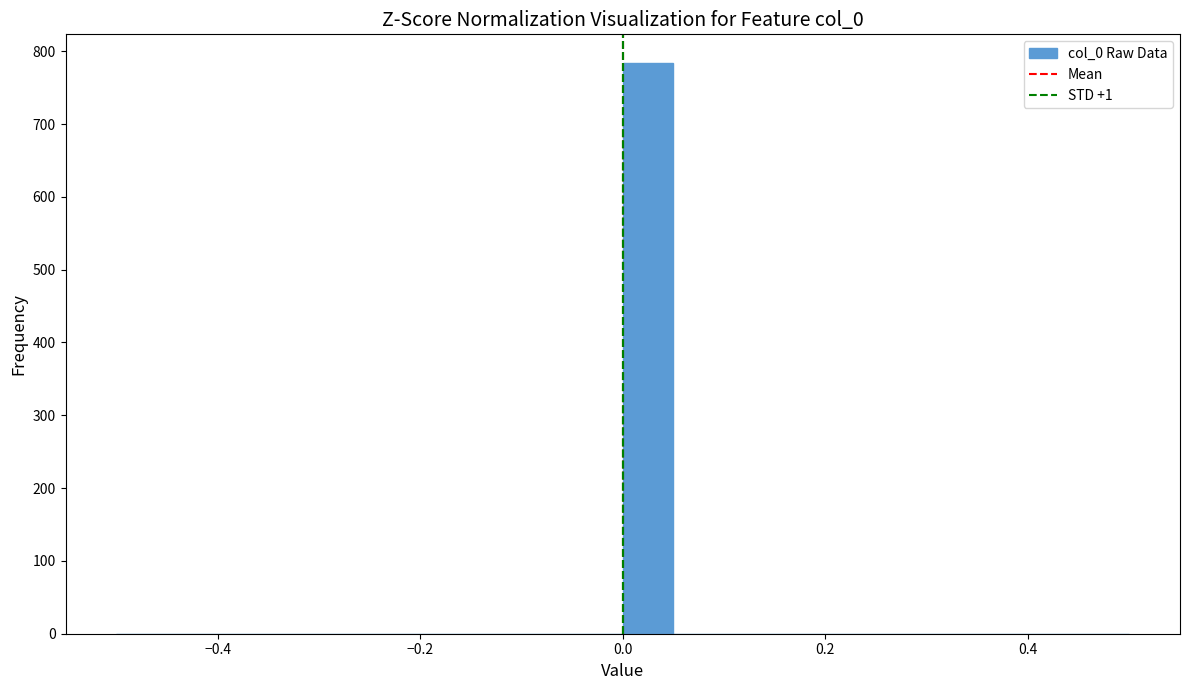

Around what value on the x-axis is the tallest bar? Give the approximate position of its centre, as read against the axis.

0.02